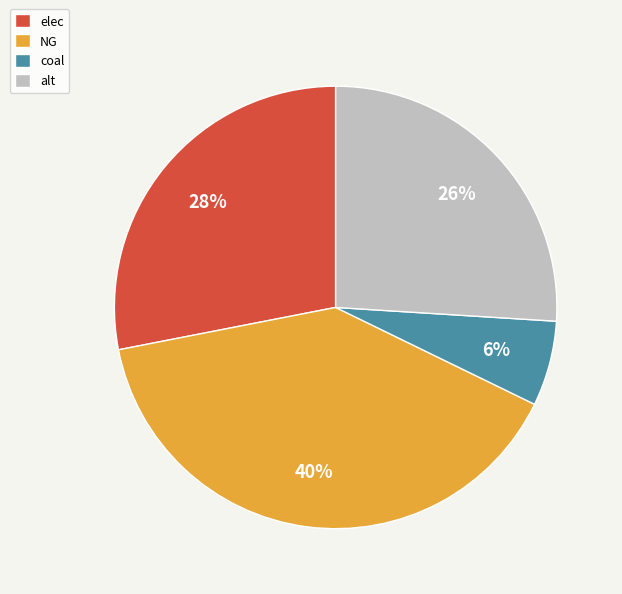

To the nearest percent, what is the difference between the alt and coal slice percentages?

20%